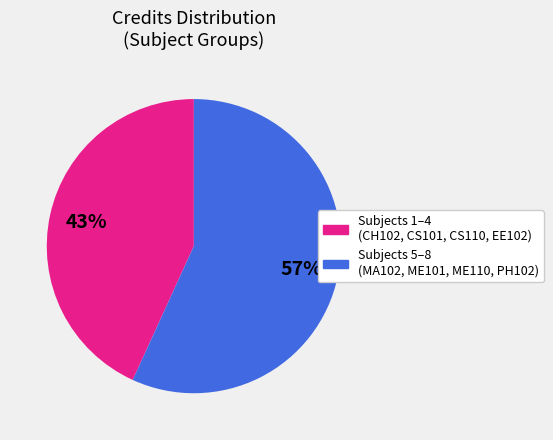

How many segments does this pie chart have?

2